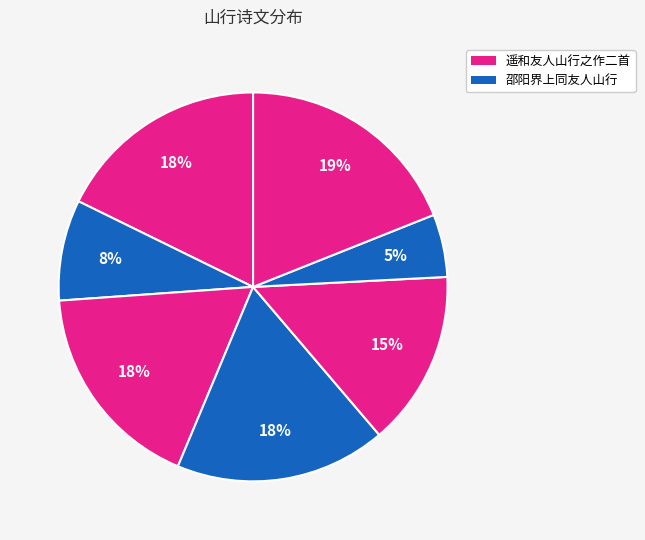

How many slices are in this pie chart?

7